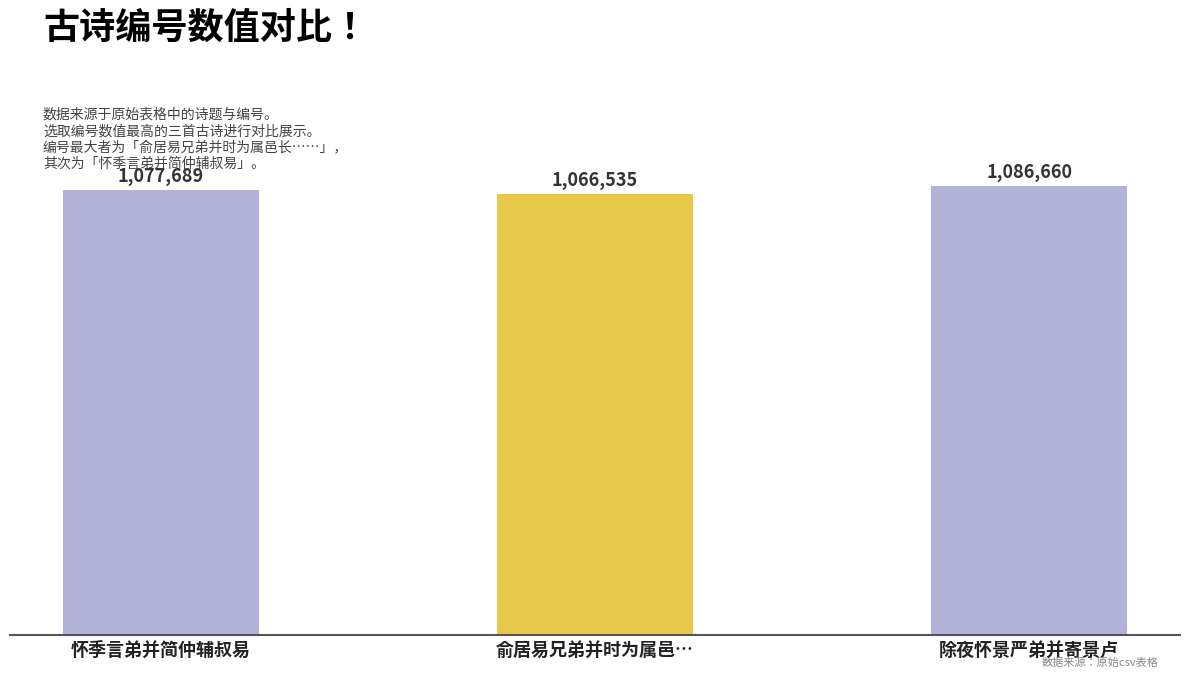

Between 除夜怀景严弟并寄景卢 and 俞居易兄弟并时为属邑…, which is larger?

除夜怀景严弟并寄景卢